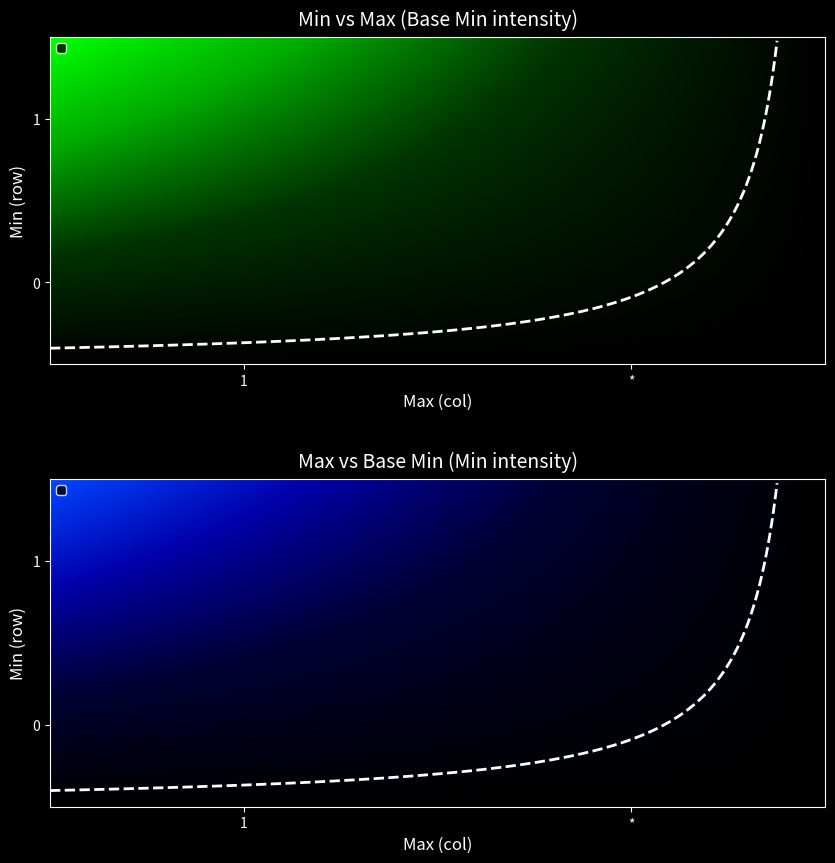

Reading left to right, extract all data points from this chart.

Min_values: 0	0	0	0	0	0	0	0	0	0	0	0	0	0	0	0	0	0	0	0
Max_values: 1	1	1	1	1	1	1	1	1	1	1	1	1	1	1	1	1	1	1	1
Base_Min_values: 0	0	0	0	0	0	0	0	0	0	0	0	0	0	0	0	0	0	0	0